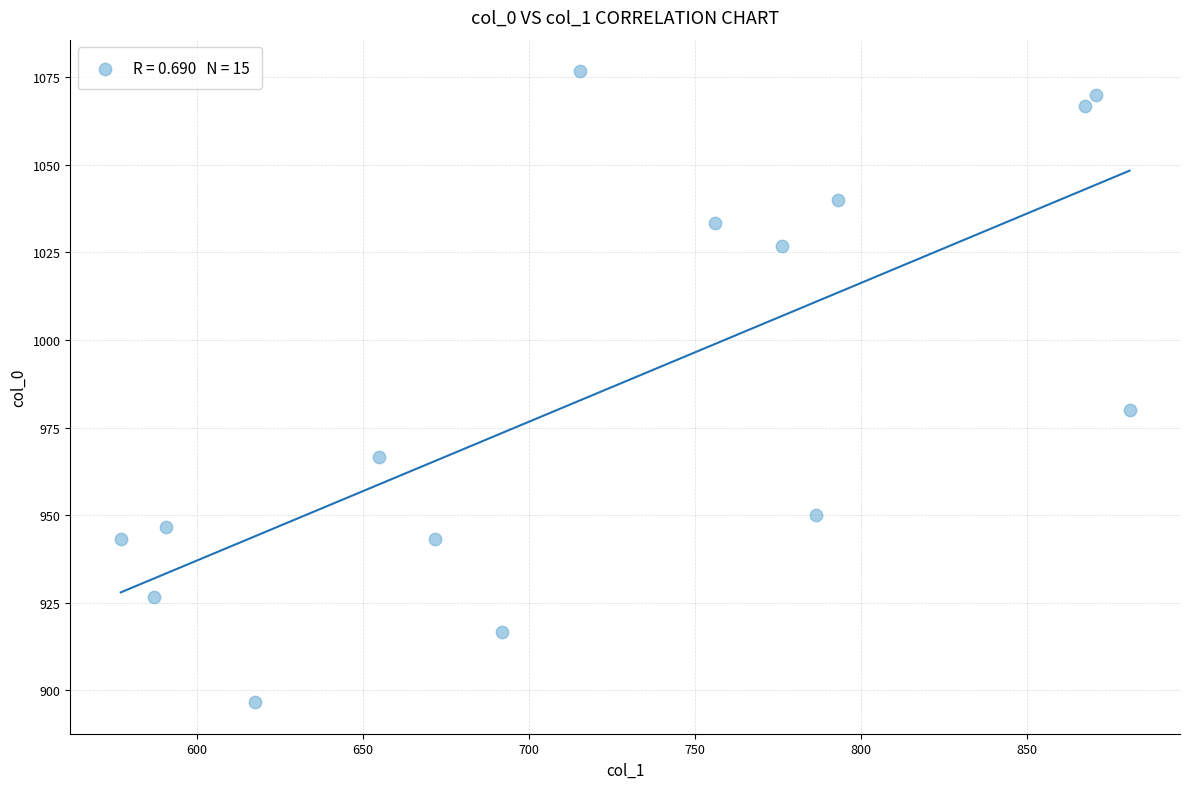

What is the range of X values (max minus min)?

303.8